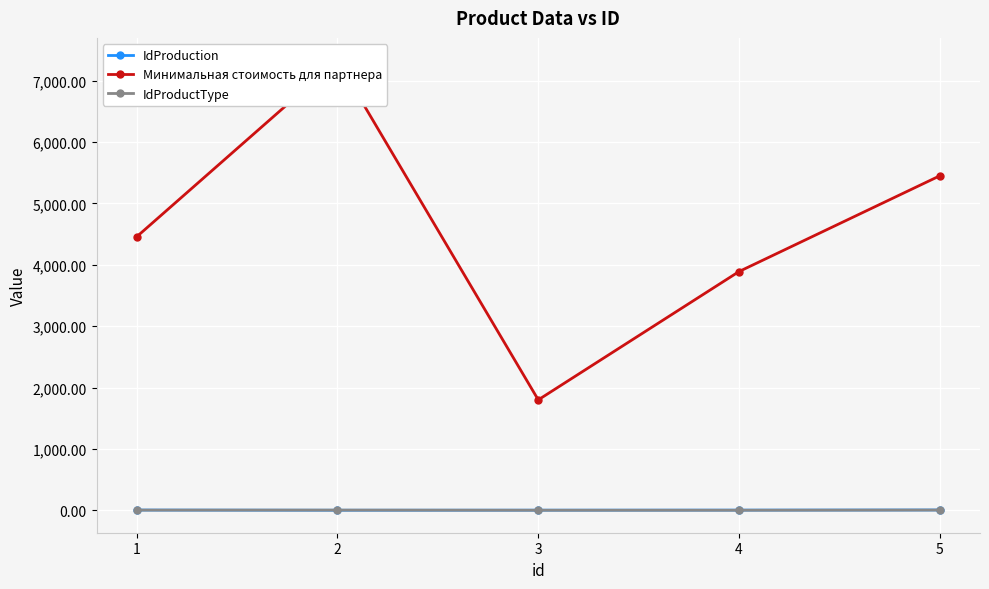

How many interior local valleys does the IdProduction series have?

1